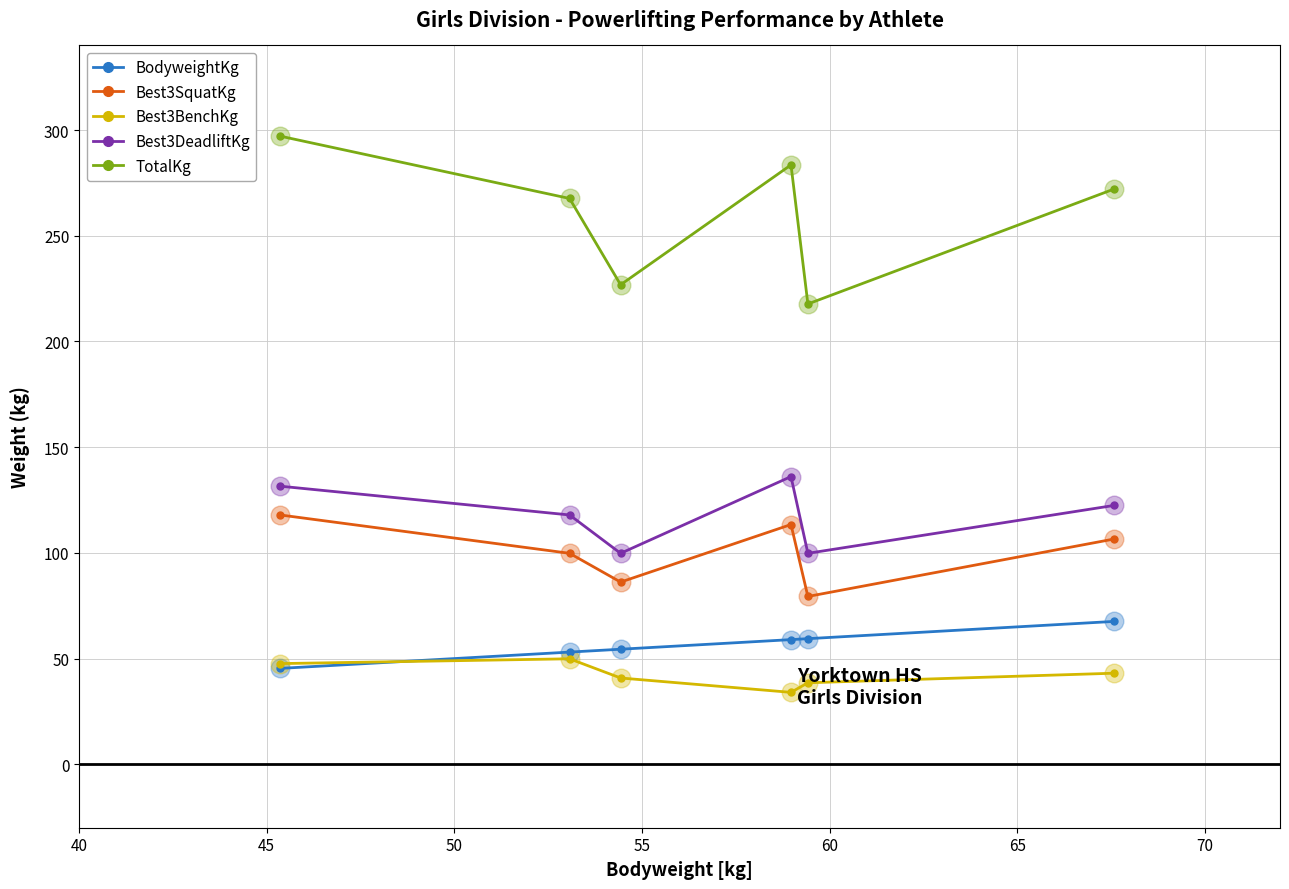

Which series has the largest range (max minus min)?

TotalKg